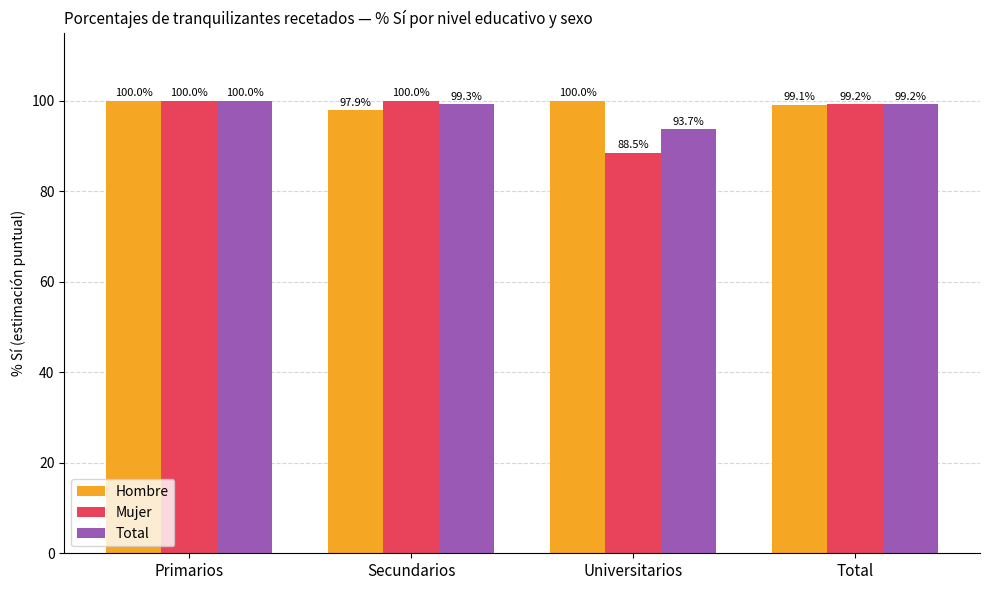

What position from the right is Total?

1